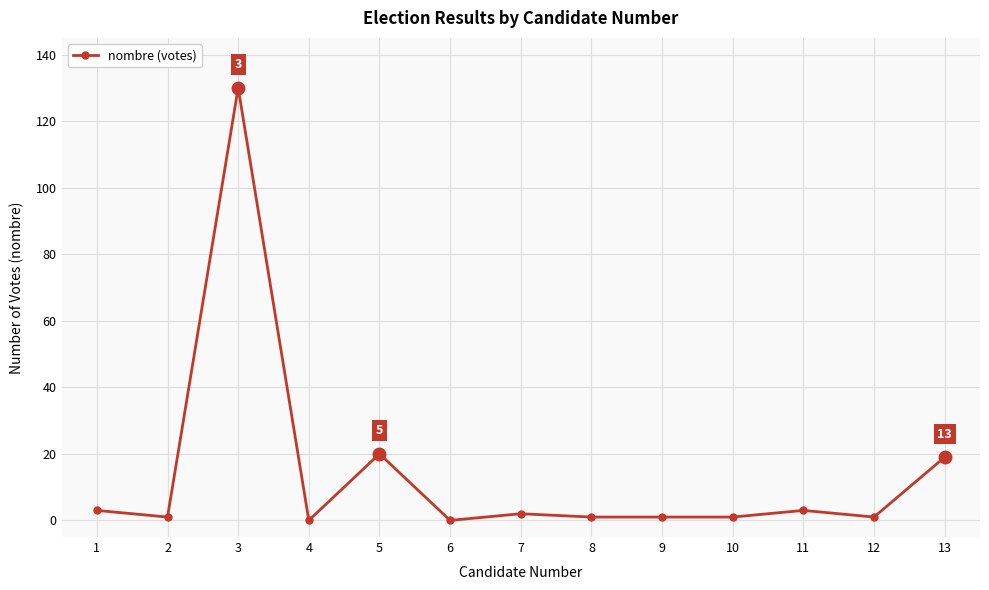

What is the difference between the values at 13 and 4?

19